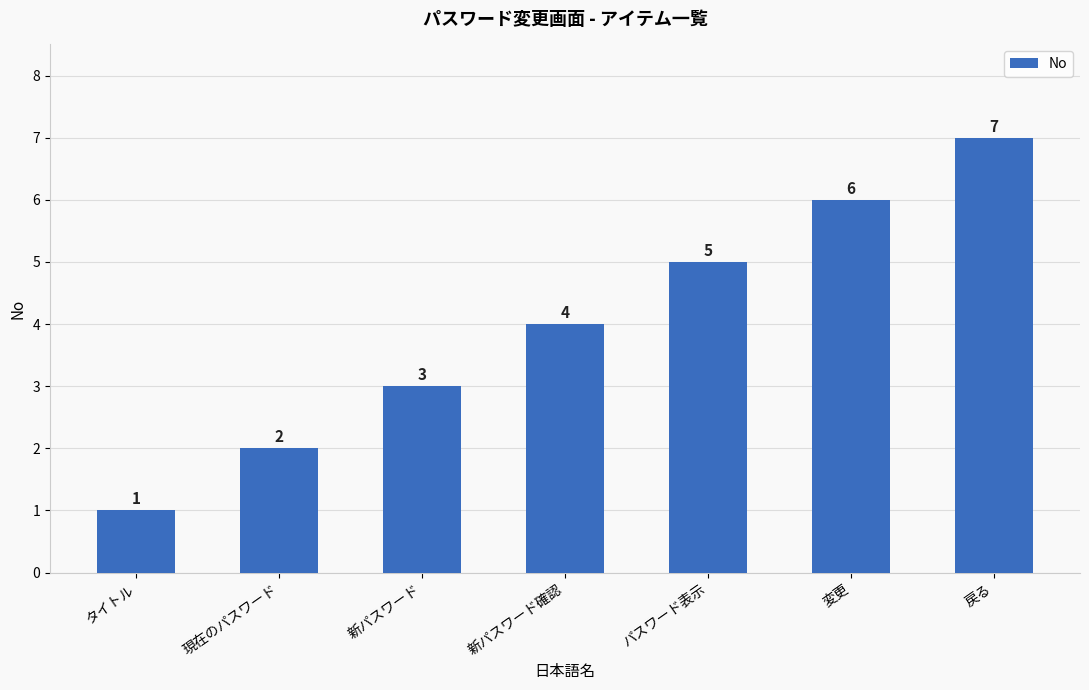

Approximately how many times larger is the value at 現在のパスワード compared to 新パスワード確認?

0.5